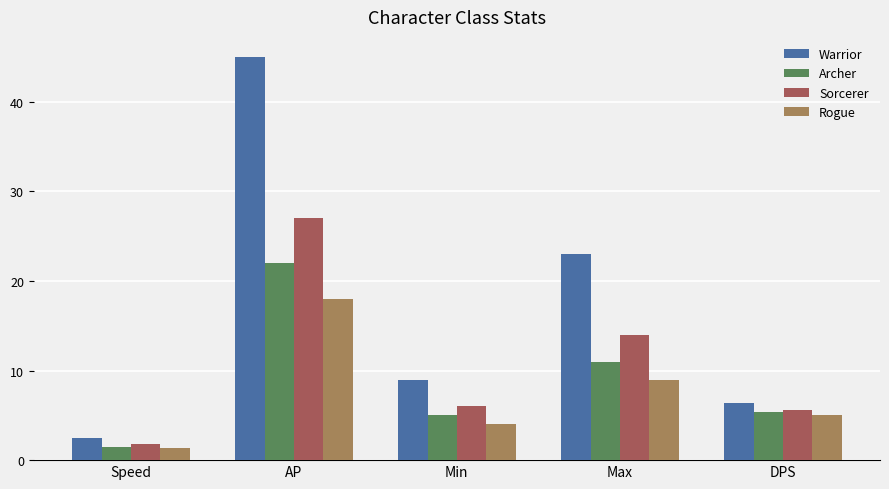

What is the difference between the maximum and minimum values in the Sorcerer series?

25.2